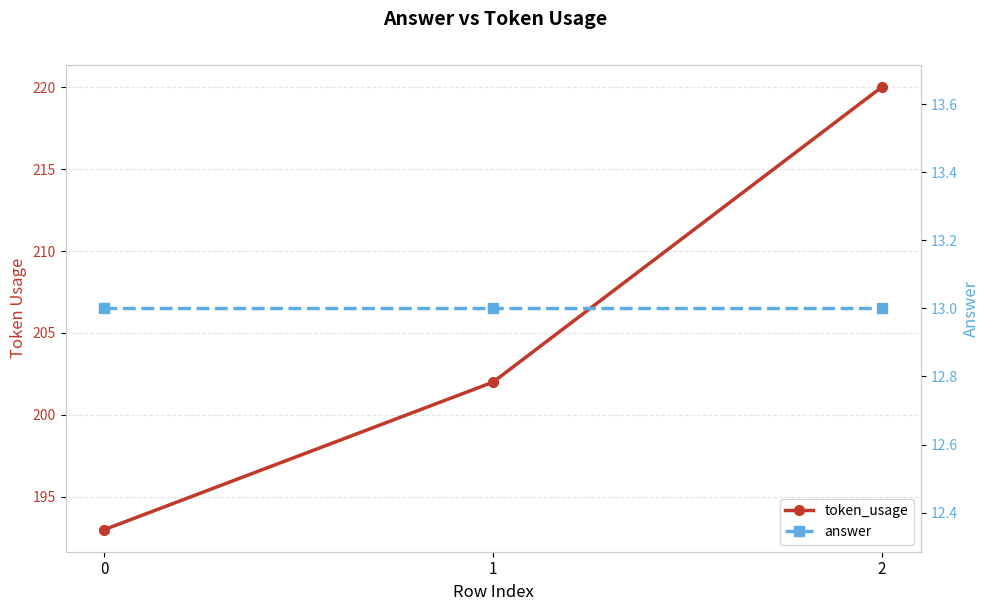

Which series has the largest range (max minus min)?

token_usage